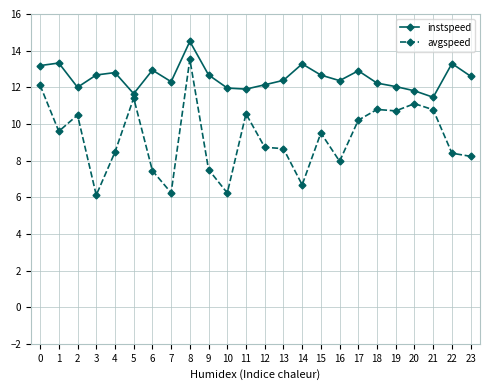

True or false: instspeed and avgspeed intersect in this chart.

False